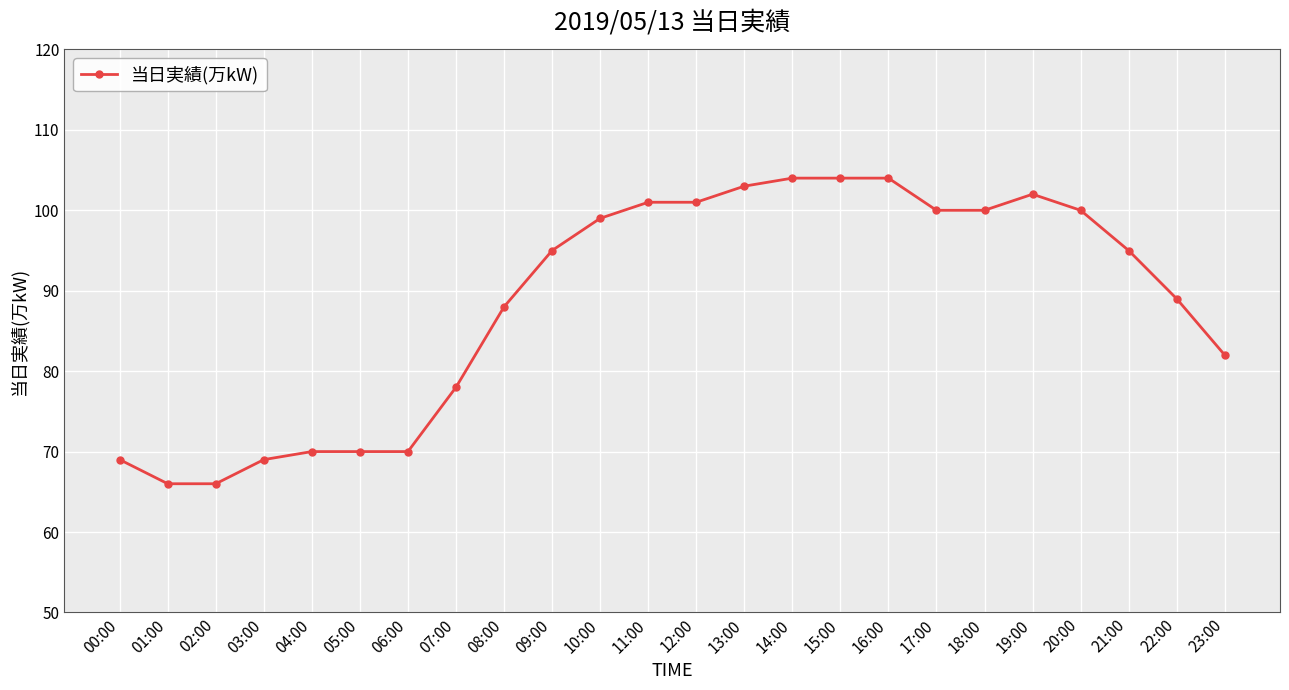

Is it true that the value at 14:00 is 104?

True